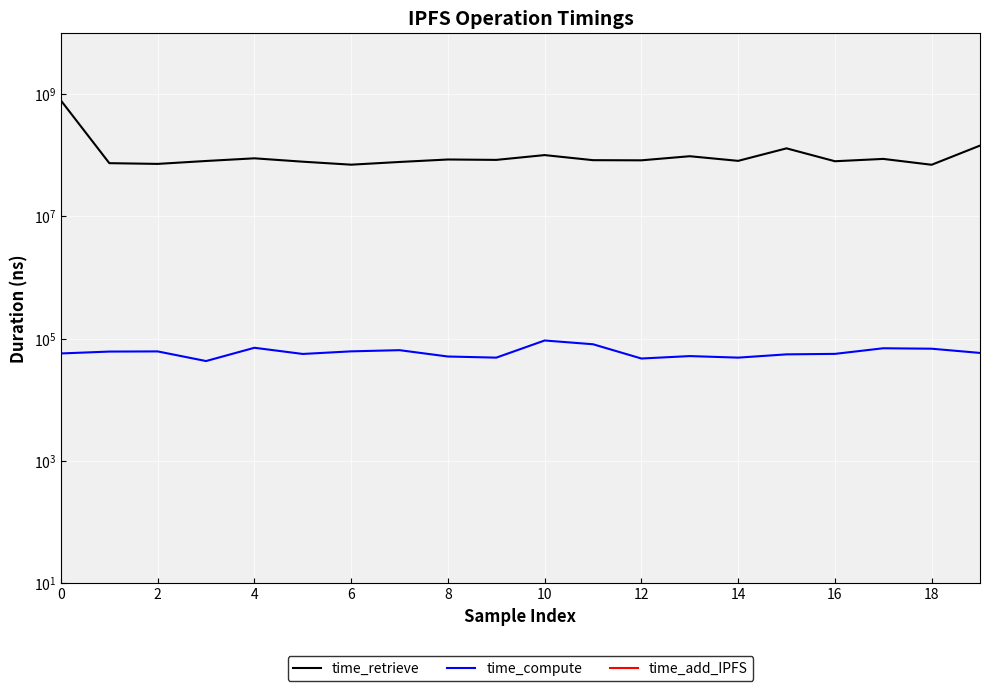

At which category does time_retrieve reach its first local valley?

4